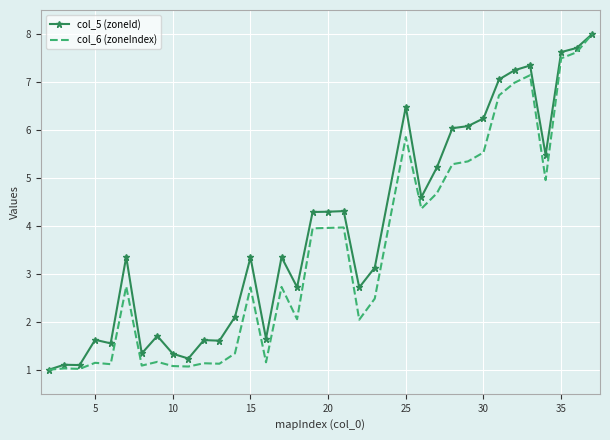

Which series has the largest total across all categories?

col_5 (zoneId)